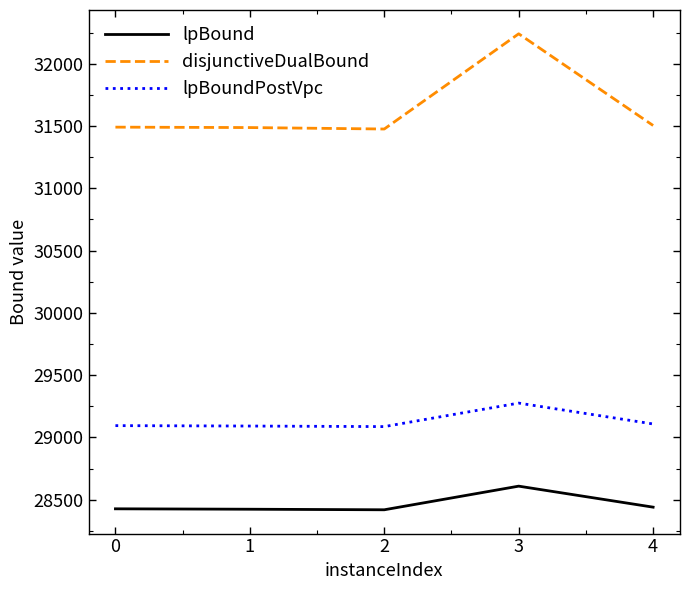

At which label does lpBoundPostVpc reach its peak?

3